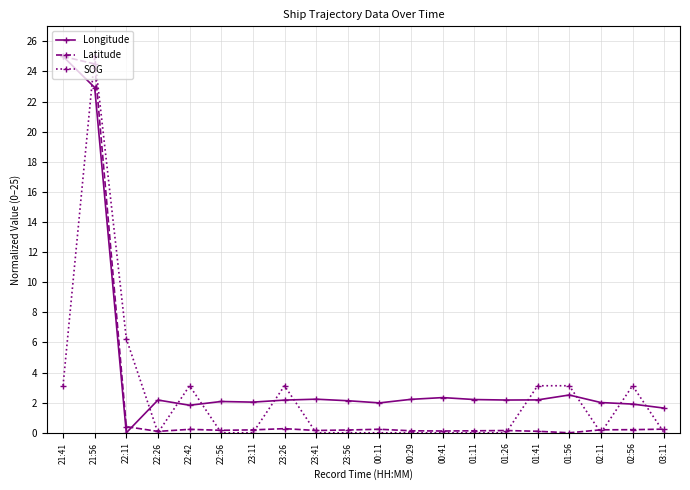

The value of SOG at 02:11 is 0.0. True or false?

True